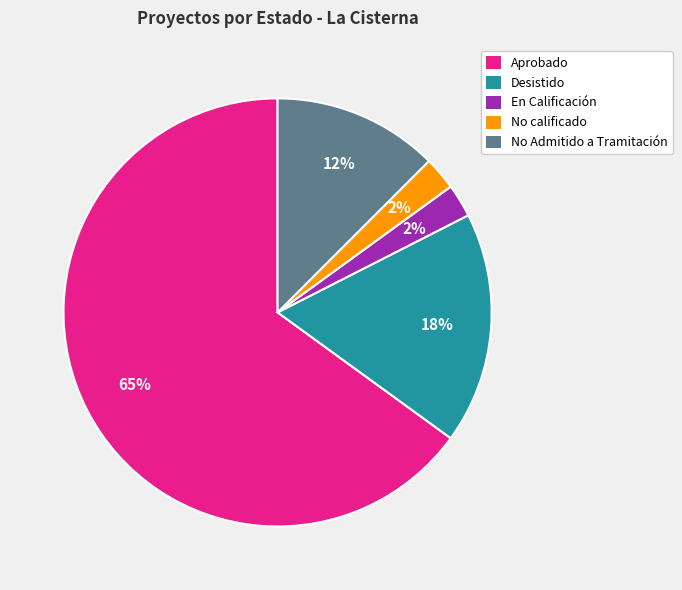

Is Aprobado the majority of the pie?

Yes